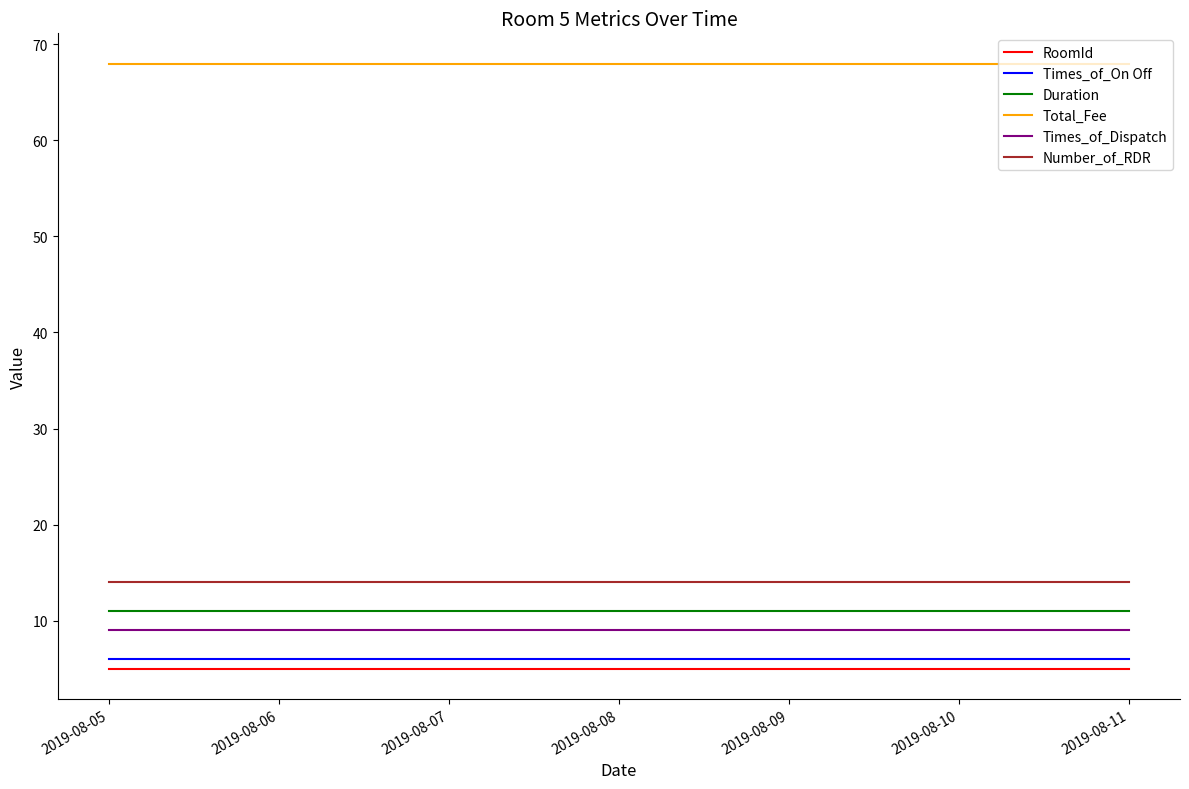

How many categories are shown in the chart?

7